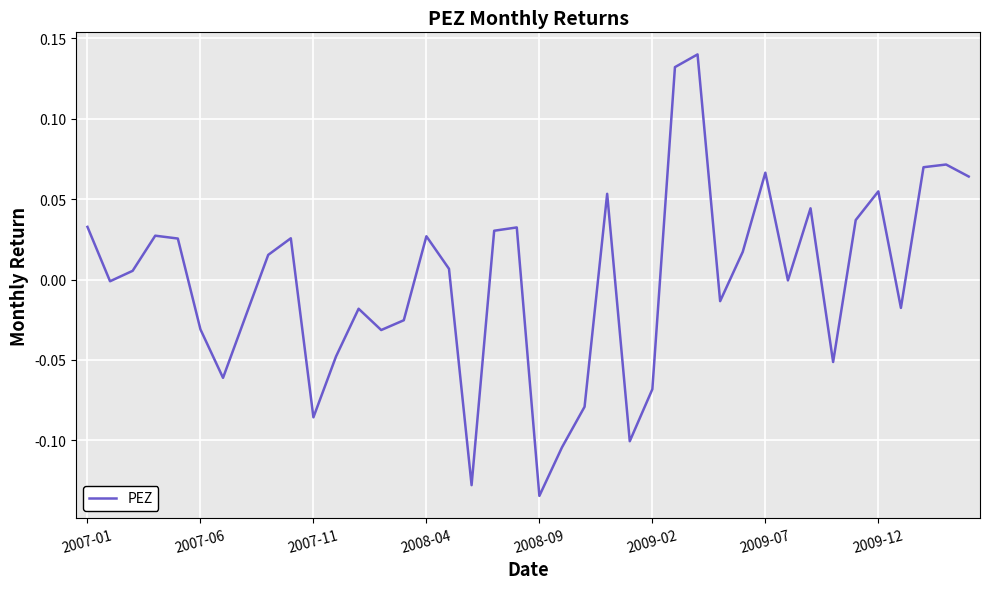

At which label does the data first exceed 0?

2007-01